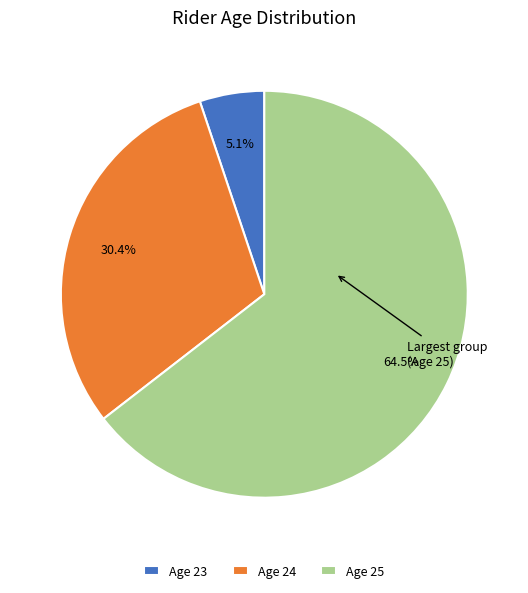

Is there any slice that represents more than half of the pie?

Yes